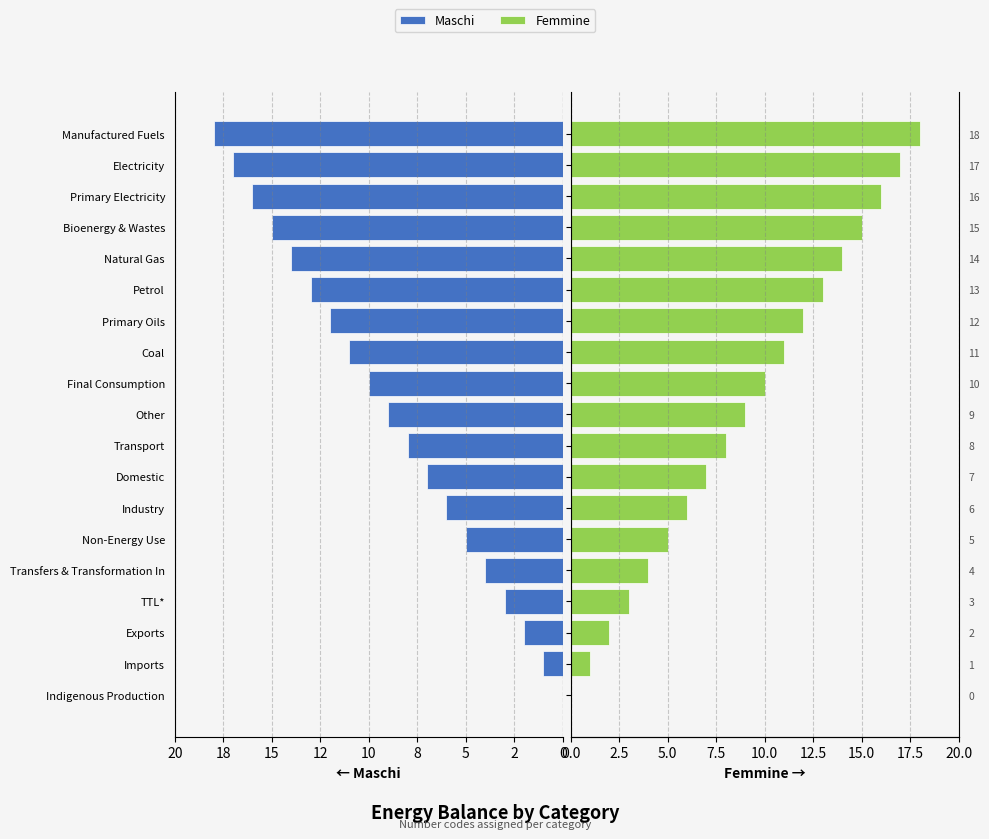

How many series are shown in this chart?

2